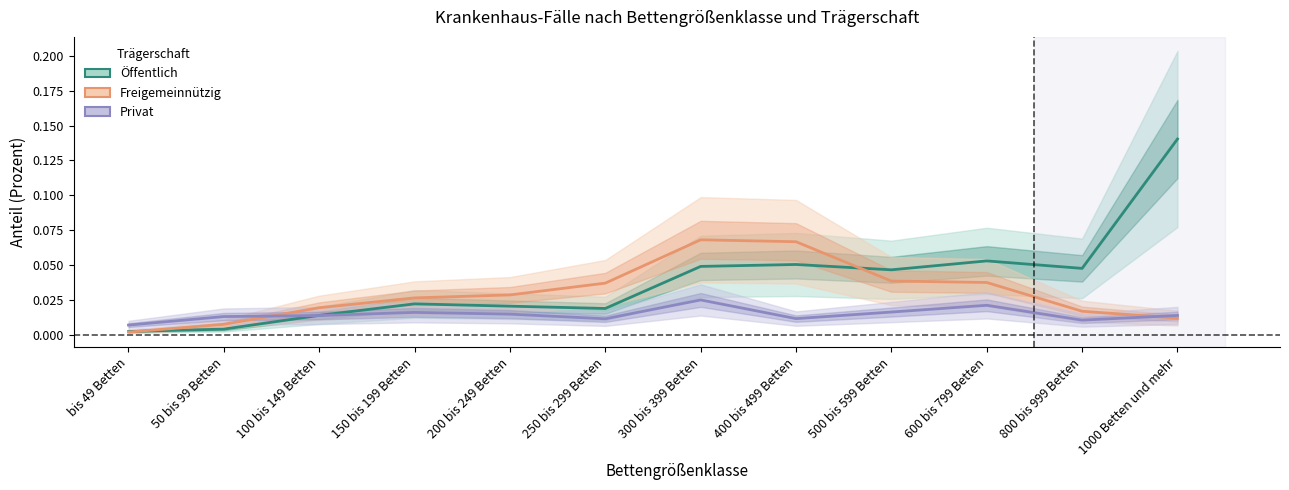

The value of Privat at 400 bis 499 Betten is 0.0. True or false?

False